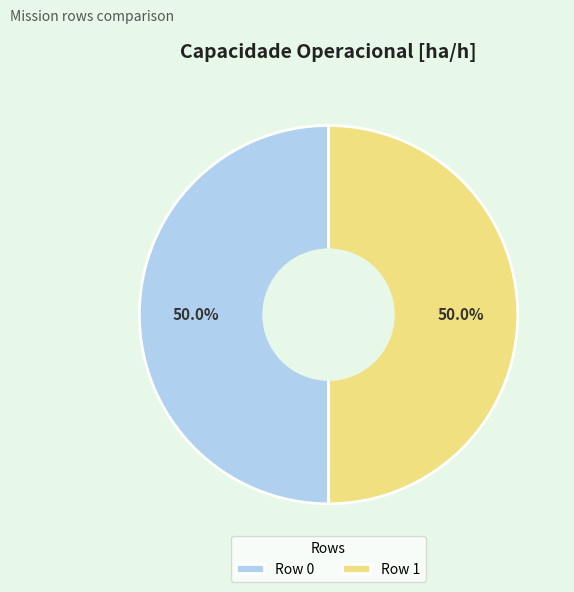

The Row 1 slice represents 50% of the pie. True or false?

True